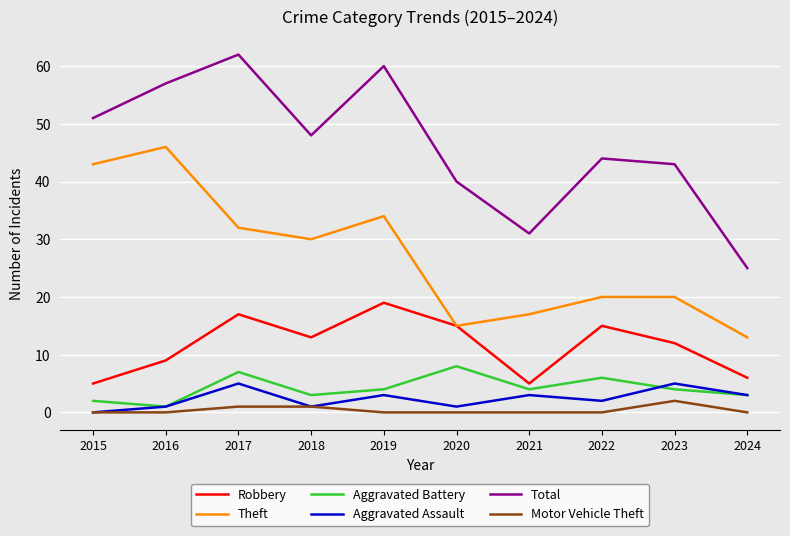

Rank the series by their maximum value, from lowest to highest.

Motor Vehicle Theft, Aggravated Assault, Aggravated Battery, Robbery, Theft, Total